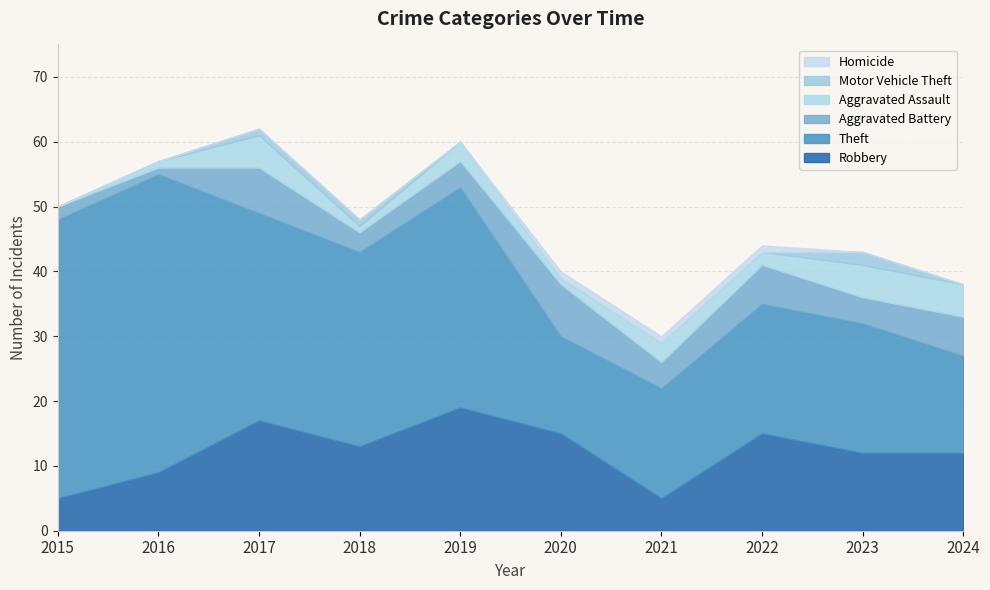

At how many categories does at least one series exceed 41?

2